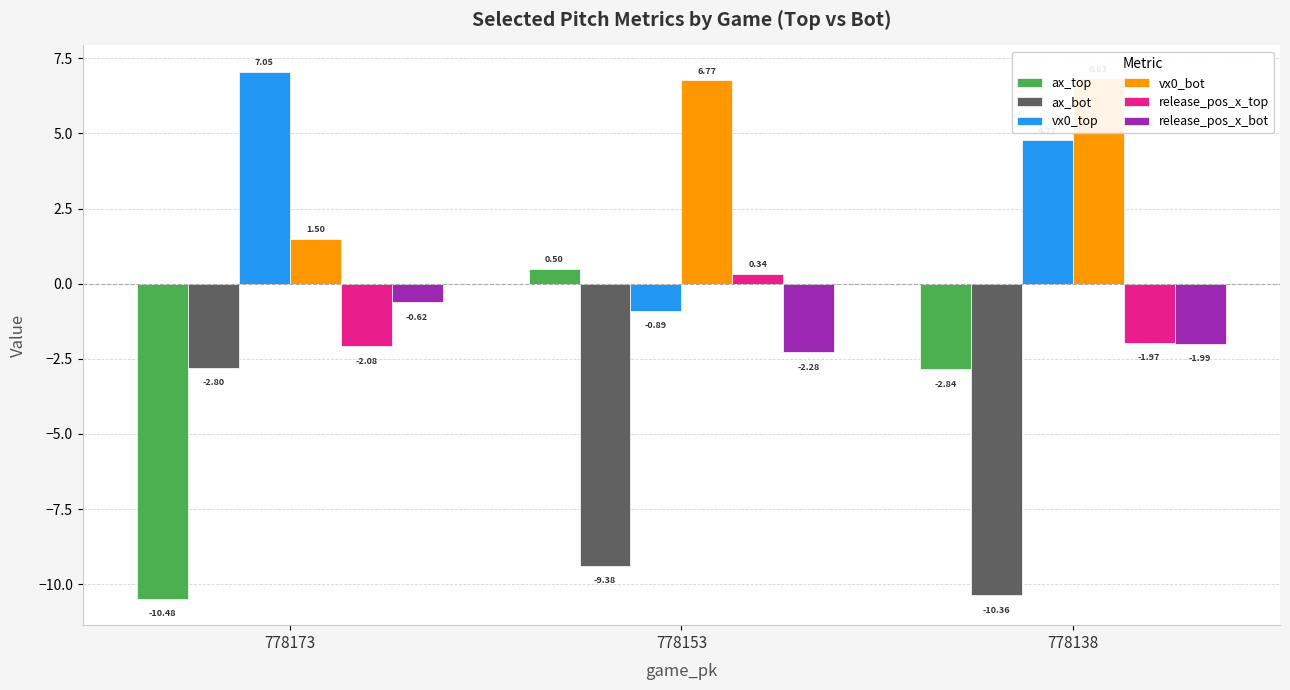

Reading left to right, list all the values displayed in this chart.

ax_top: 778173=-10.5	778153=0.5	778138=-2.8
ax_bot: 778173=-2.8	778153=-9.4	778138=-10.4
vx0_top: 778173=7.1	778153=-0.9	778138=4.8
vx0_bot: 778173=1.5	778153=6.8	778138=6.8
release_pos_x_top: 778173=-2.1	778153=0.3	778138=-2.0
release_pos_x_bot: 778173=-0.6	778153=-2.3	778138=-2.0